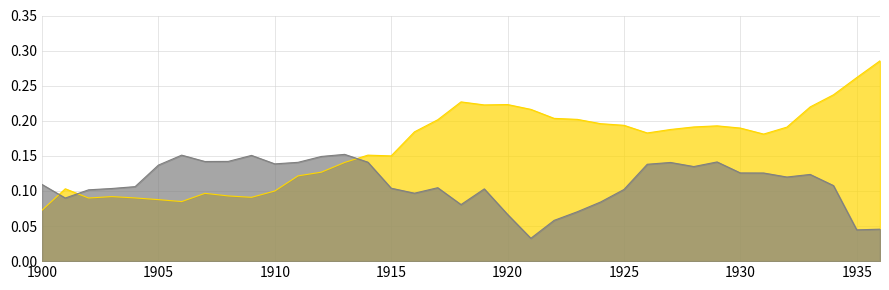

At how many categories does at least one series exceed 0?

37